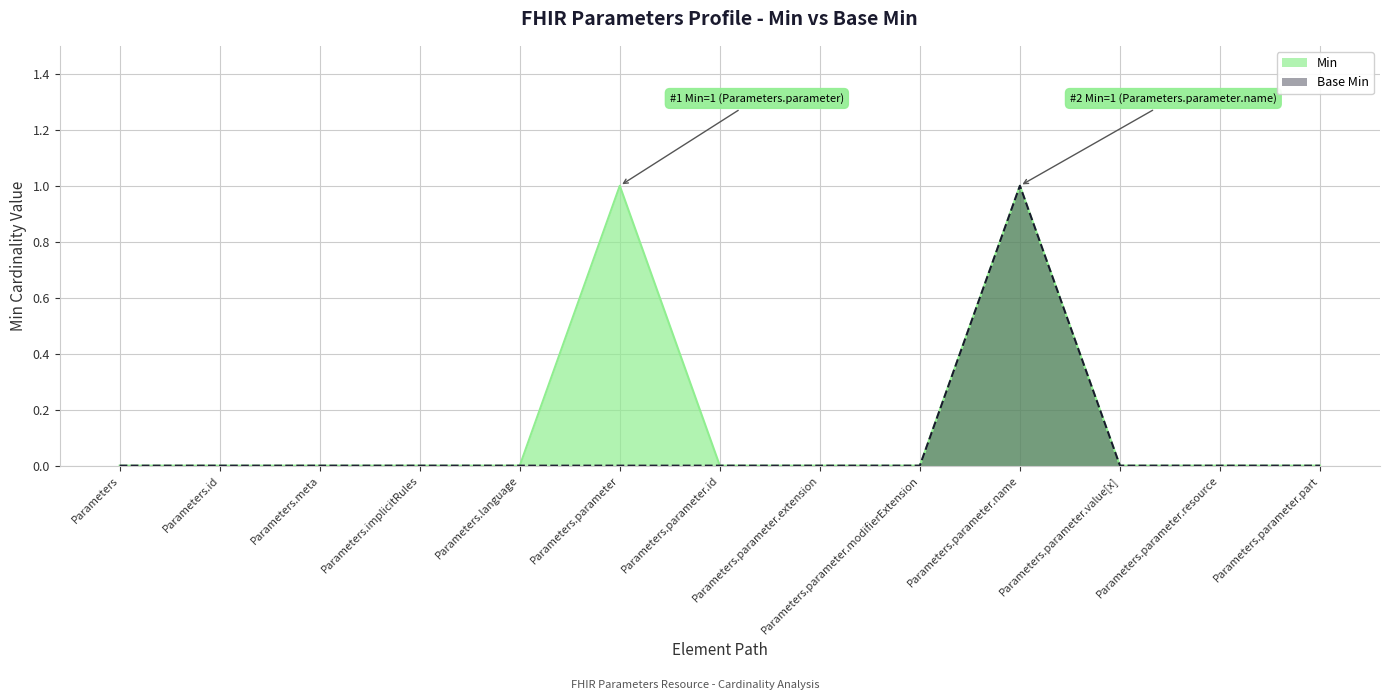

Rank the series by their maximum value, from lowest to highest.

Min, Base Min